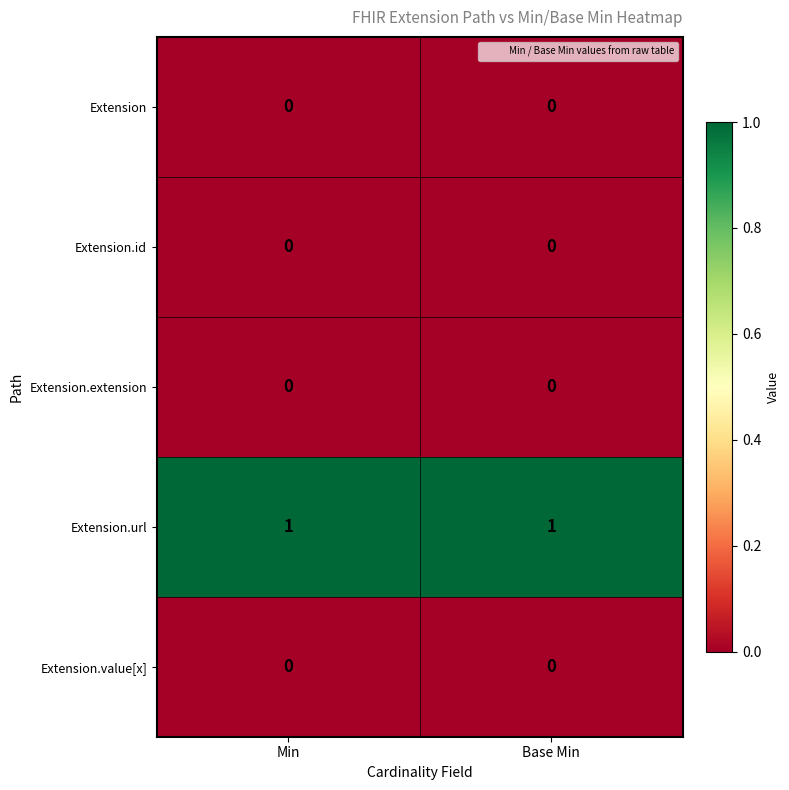

Is it true that Extension equals 0 at Base Min?

True